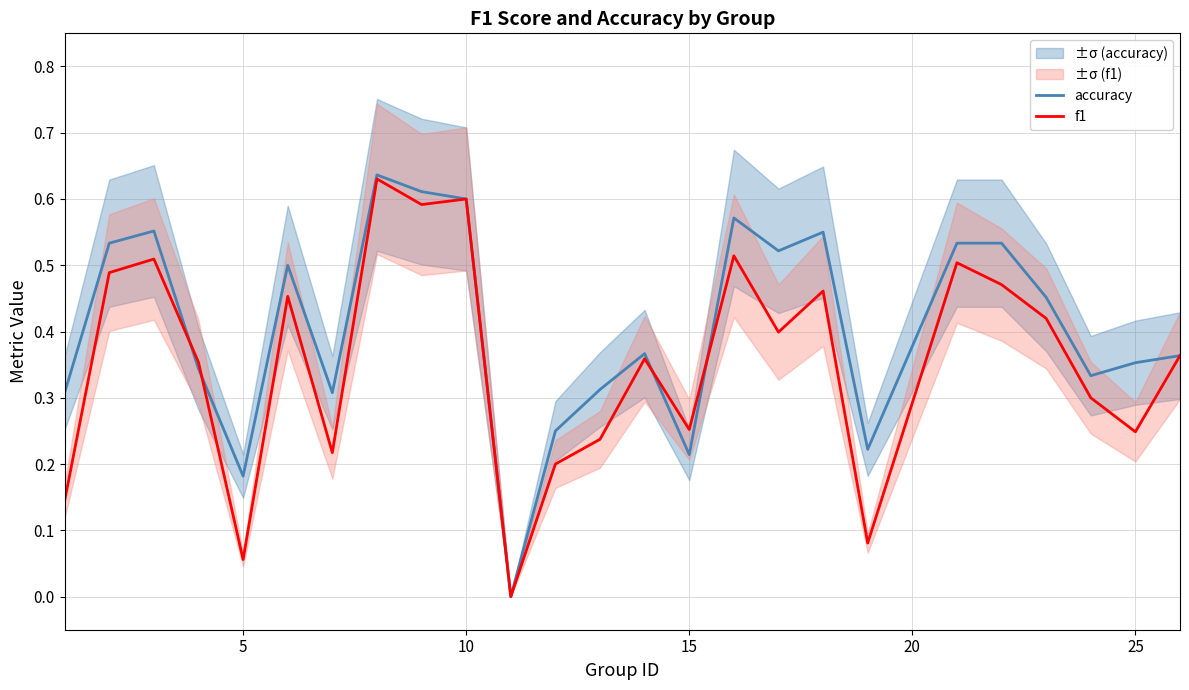

What is the sum of all accuracy values?

10.2